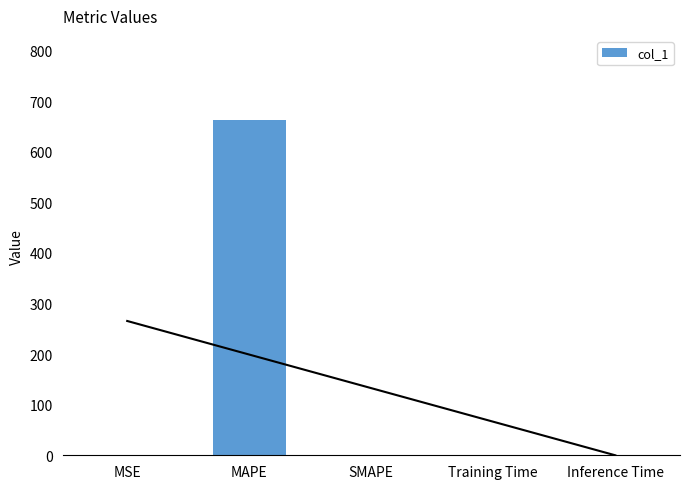

What is the greatest value displayed?

663.2